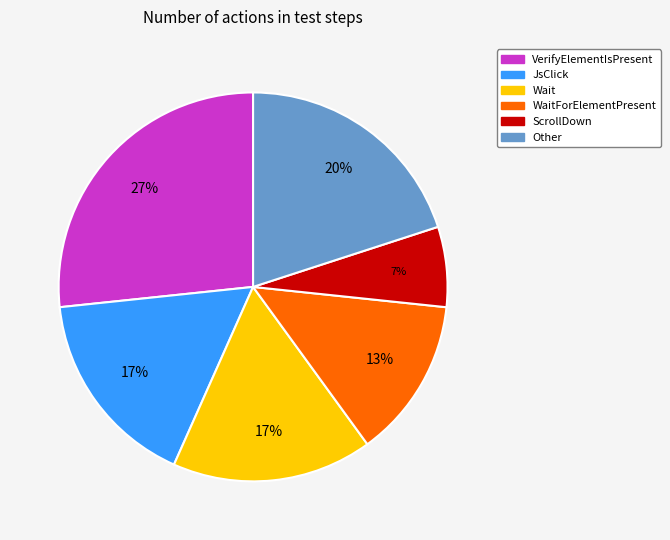

Is there a majority slice in this chart?

No